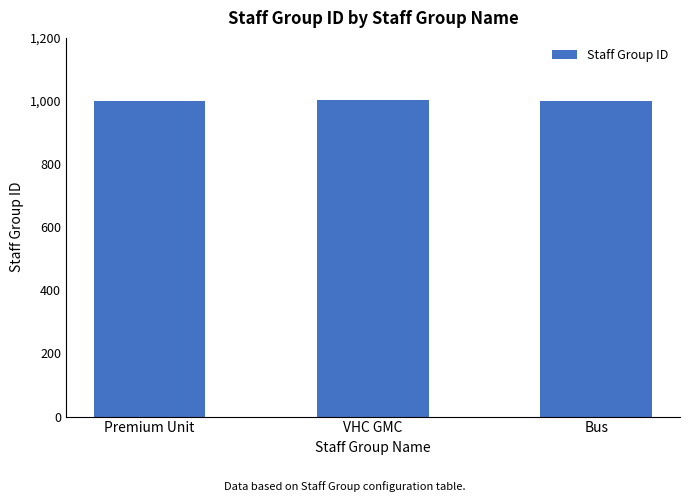

What is the greatest value displayed?

1002